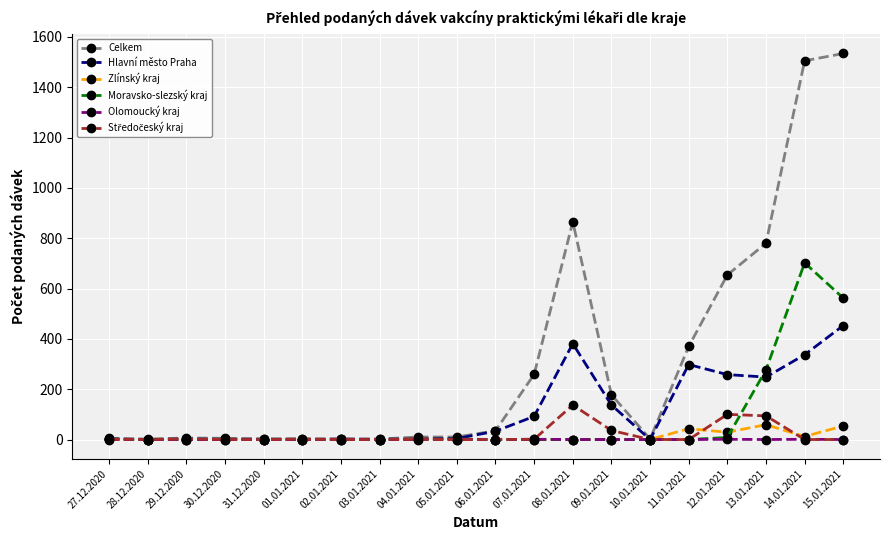

The Moravsko-slezský kraj series shows 702 at 14.01.2021. True or false?

True